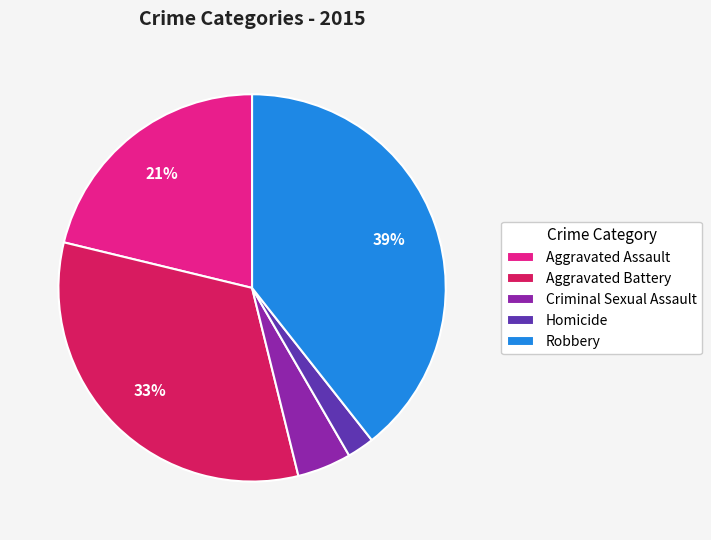

Count the number of slices in the pie.

5